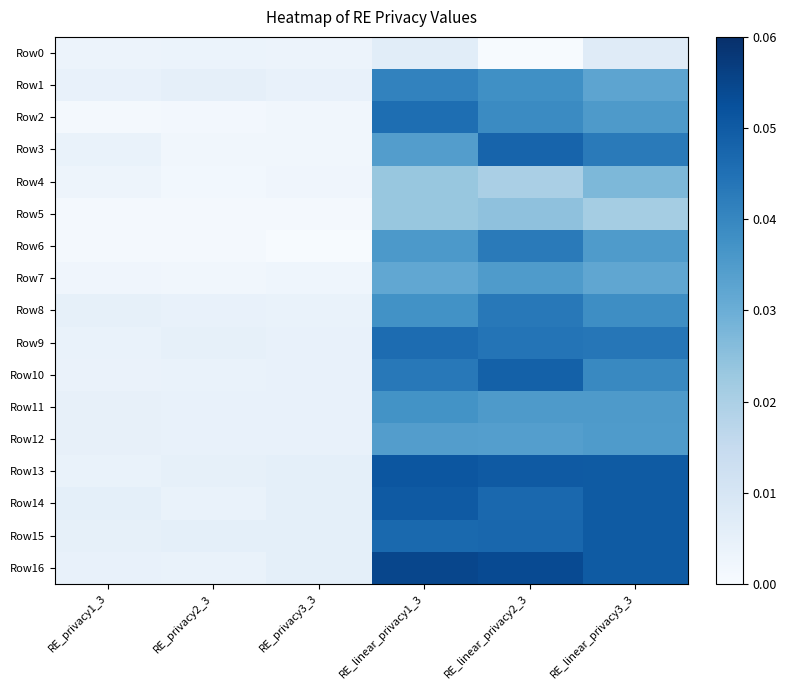

Which series has the widest spread of values?

Row16